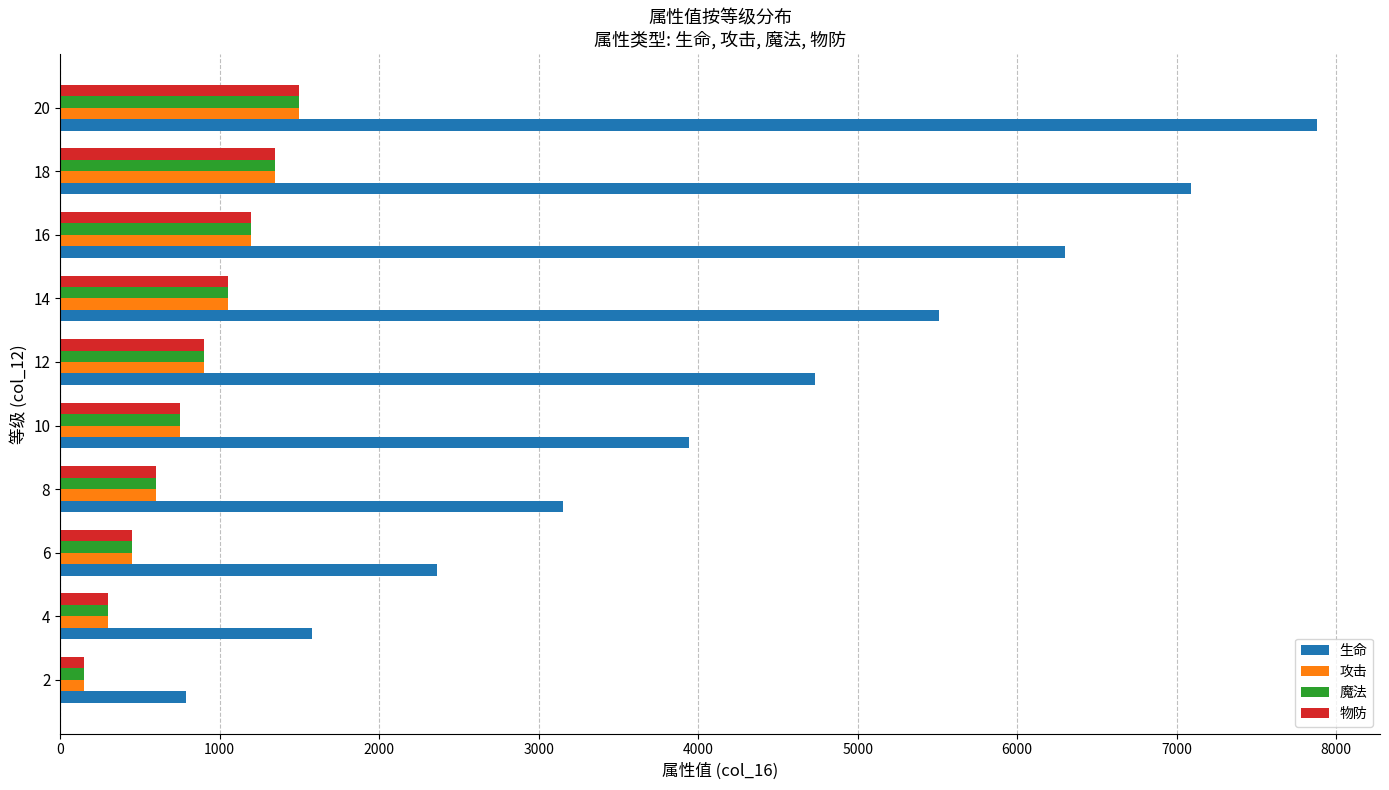

Which series changed the most between 12 and 20?

生命